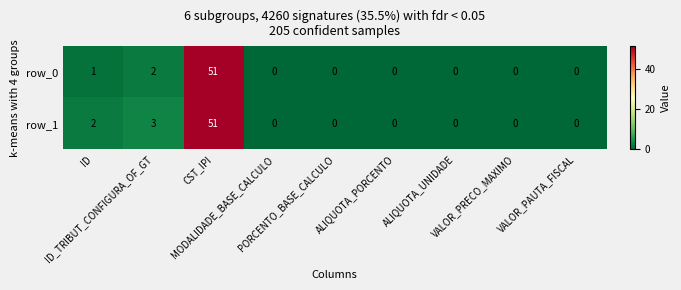

Which series has the largest total across all categories?

row_1